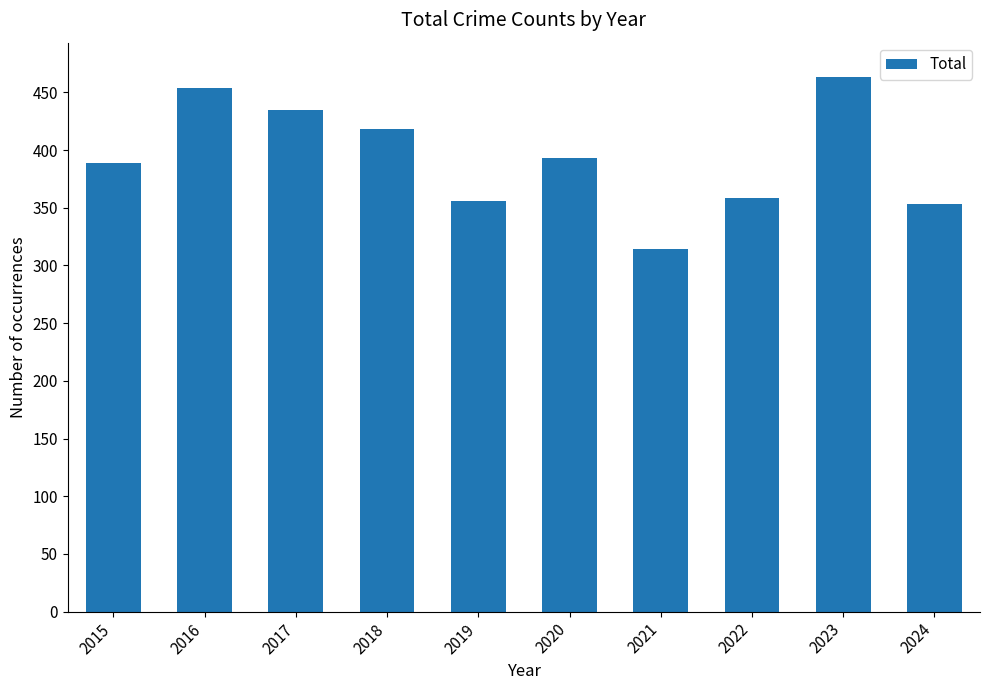

Where is the data nearest to the value 388?

2015